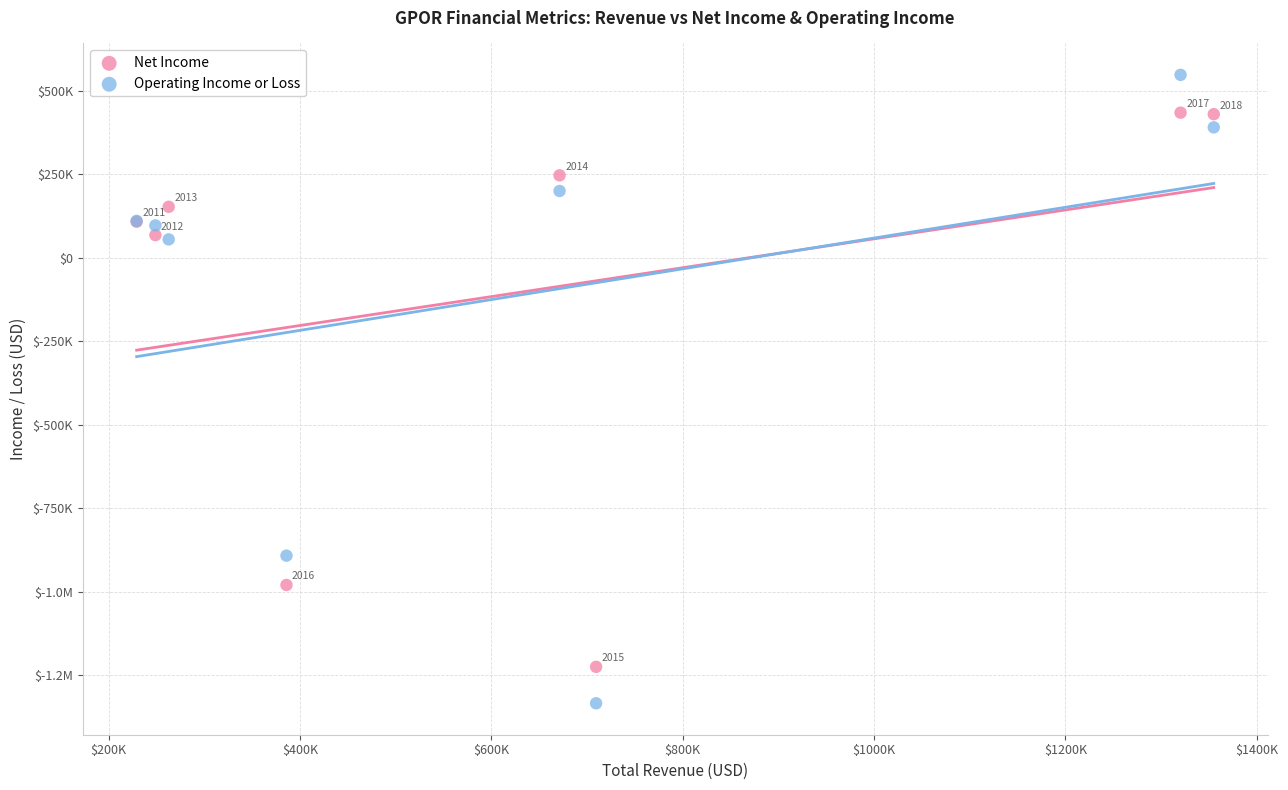

What are all the series names shown in the legend?

Net Income, Operating Income or Loss